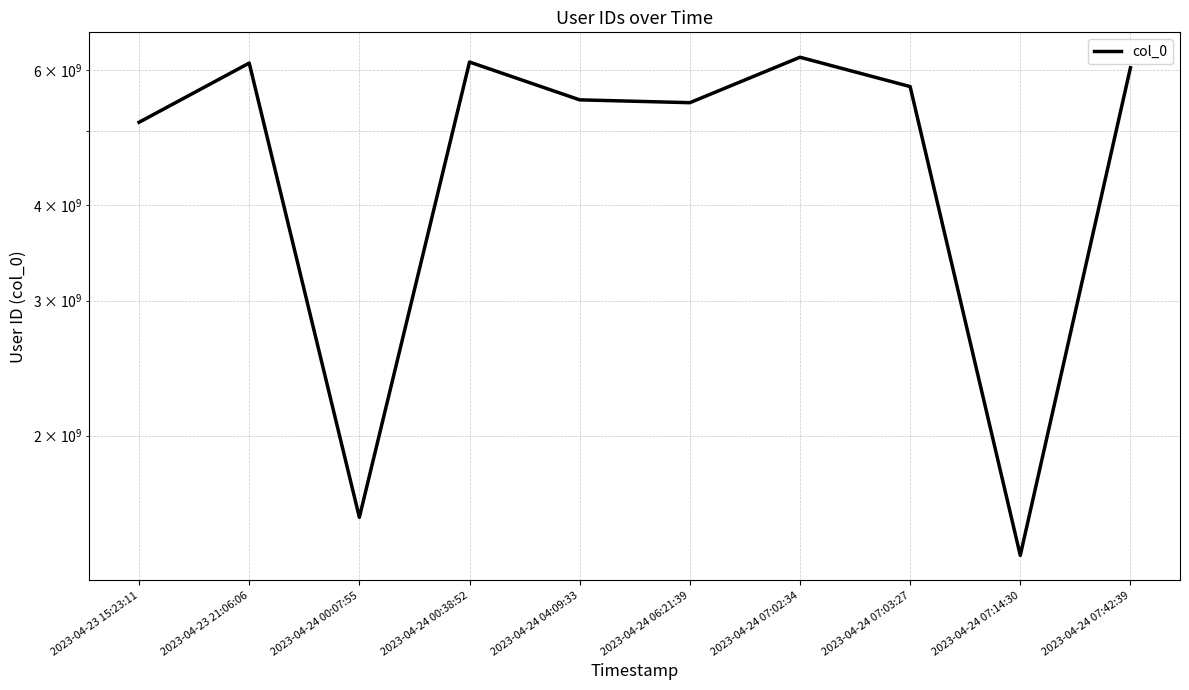

True or false: there are more than 0 points higher than both neighbors.

True